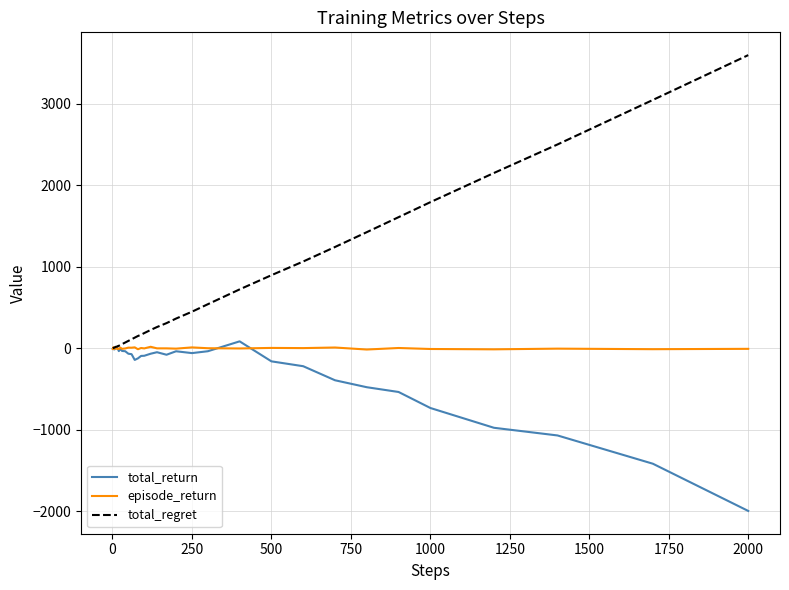

True or false: episode_return has more than 2 points higher than both neighbors.

True